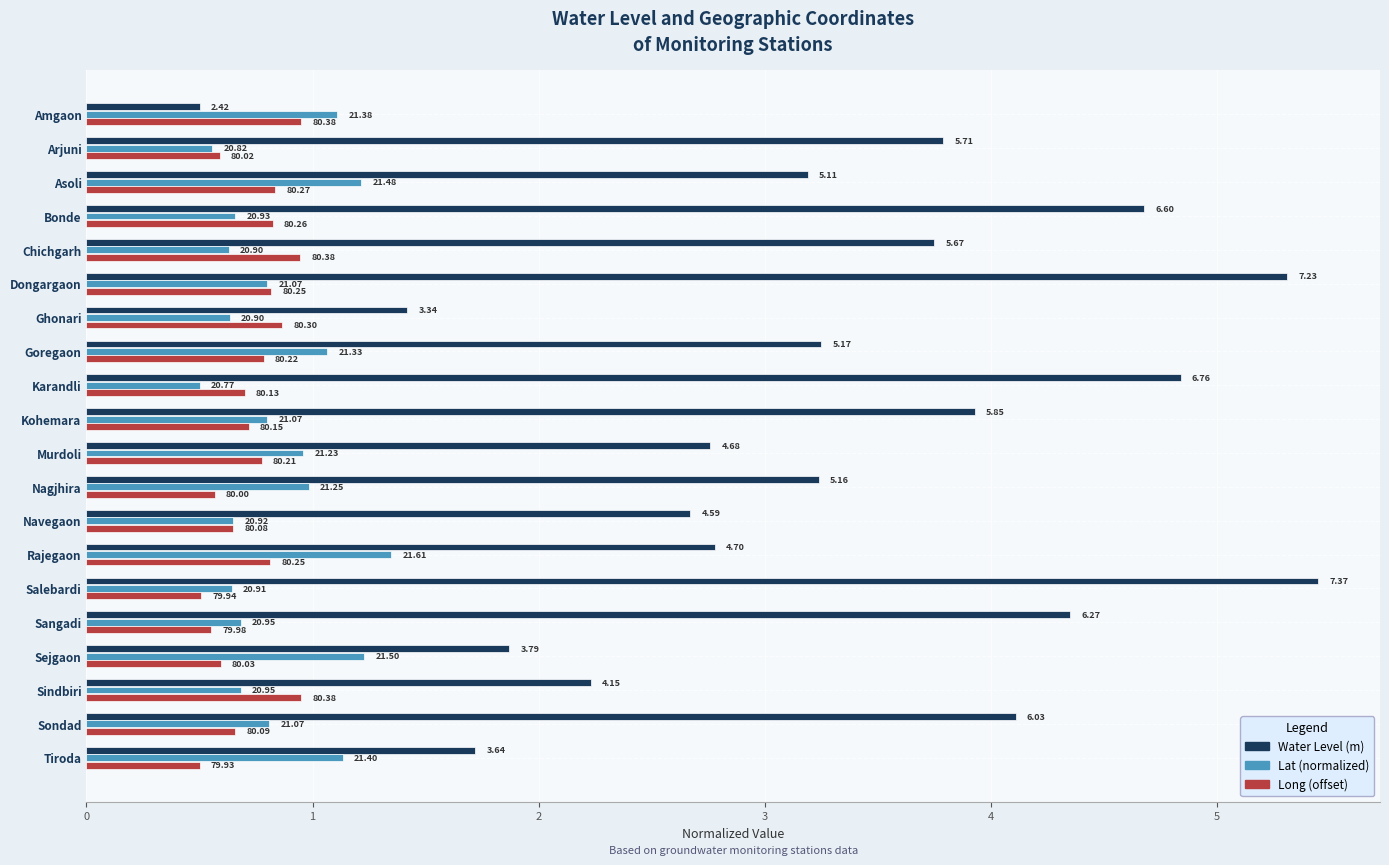

What are all the series names shown in the legend?

Water Level (m), Lat (normalized), Long (offset)